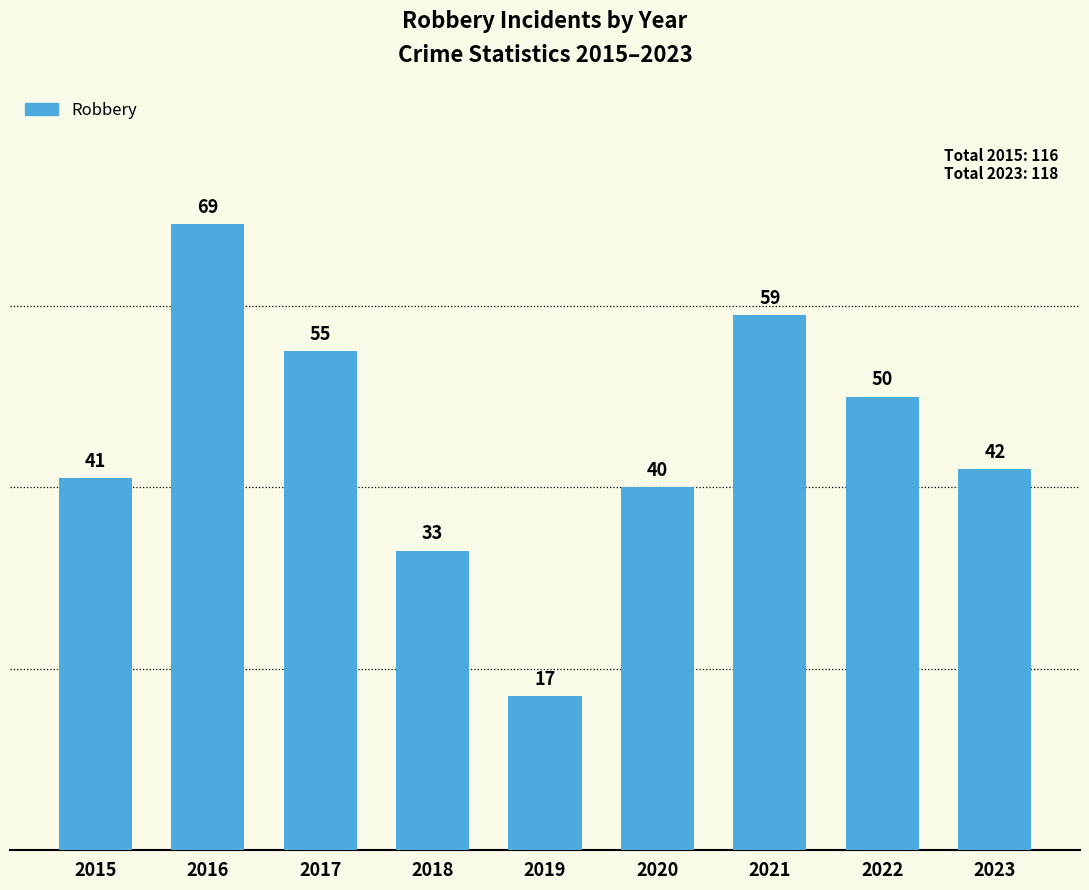

What is the greatest value displayed?

69